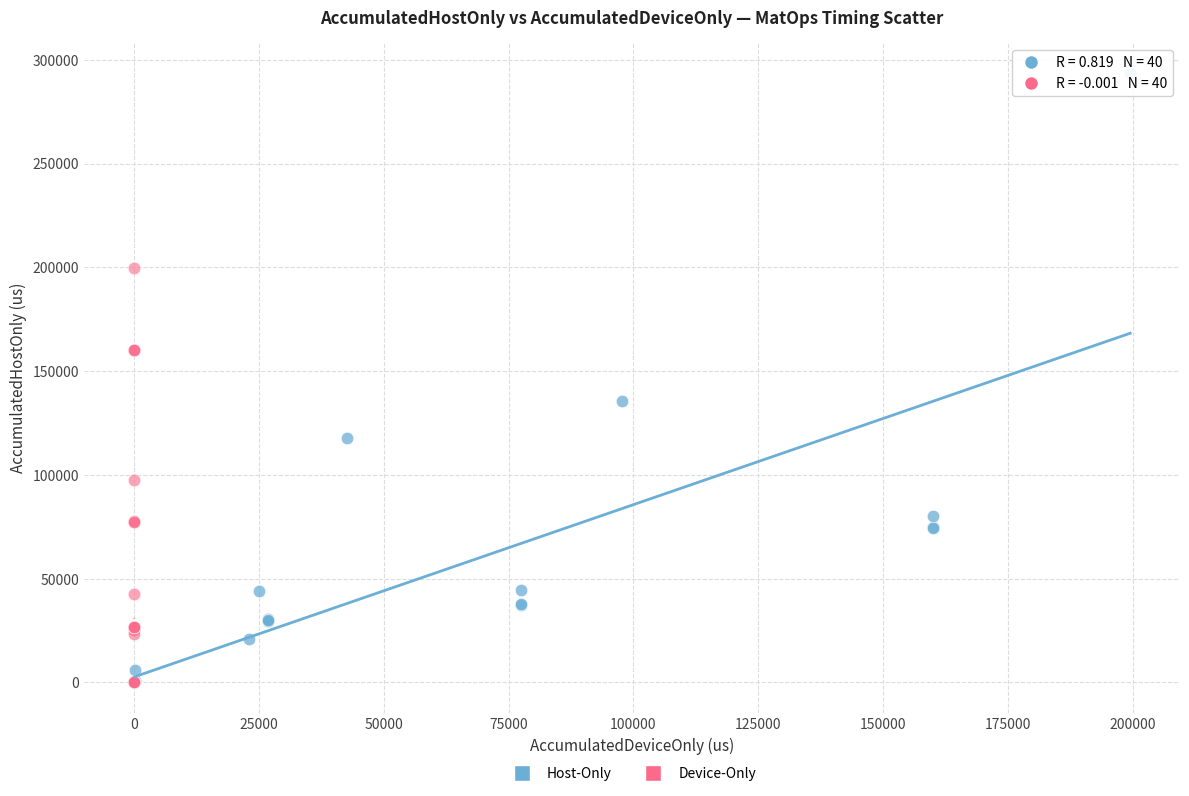

Which series has the largest Y range (max minus min)?

Host-Only